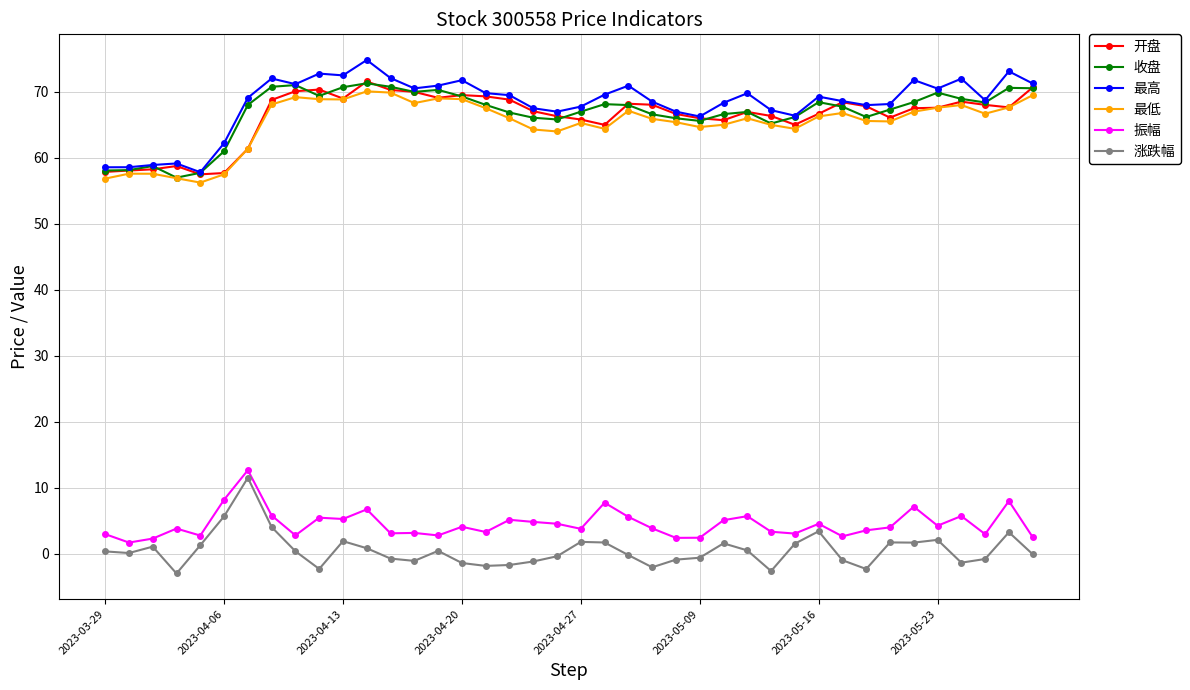

True or false: 最低 has more than 2 interior local peaks.

True